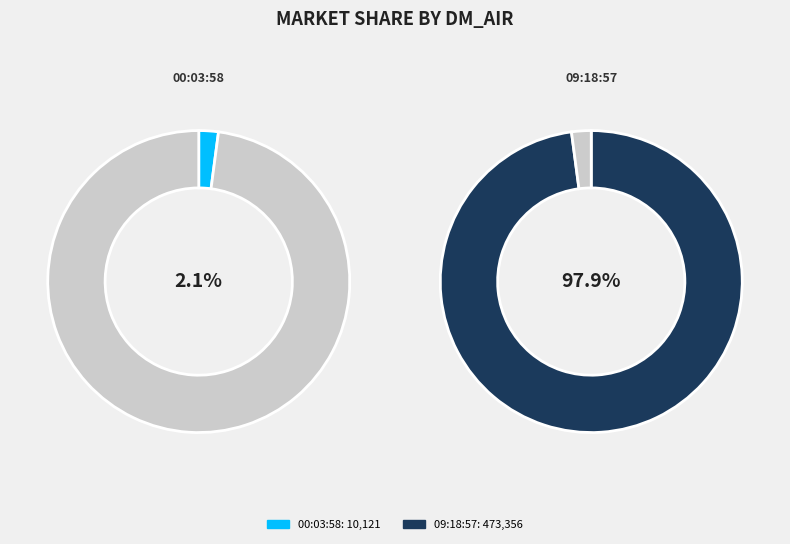

To the nearest percent, what is the average slice percentage?

50%